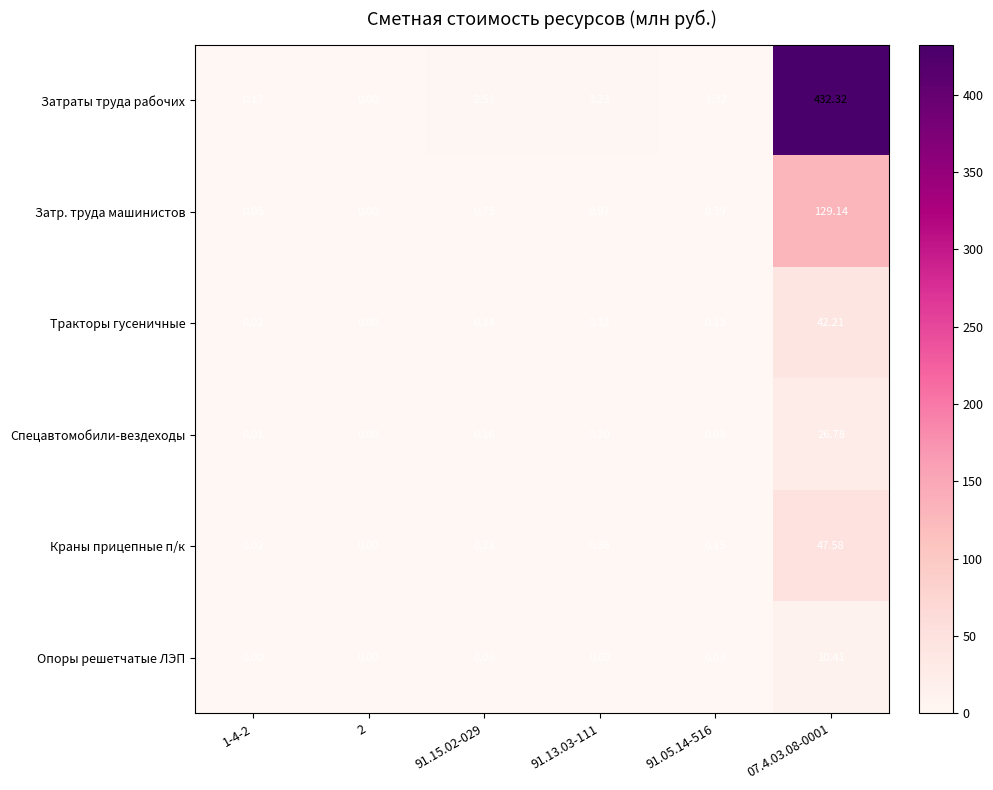

What is the total value across all series at 91.13.03-111?

5.2